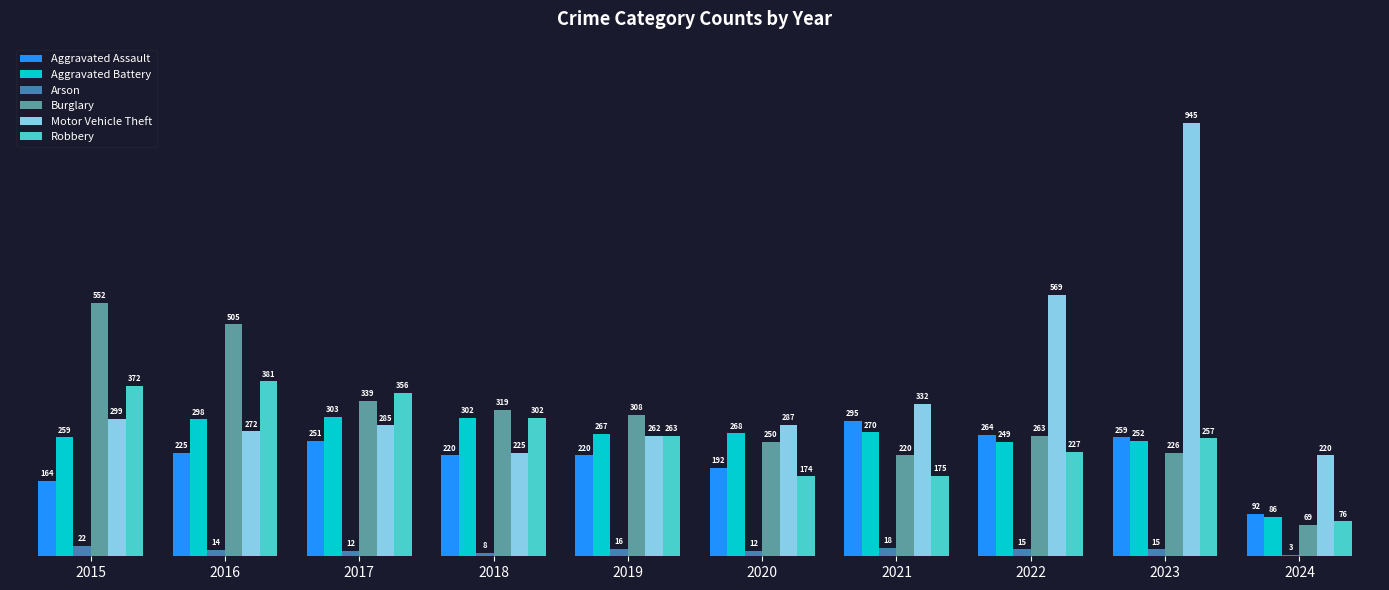

The Robbery series shows 227 at 2022. True or false?

True